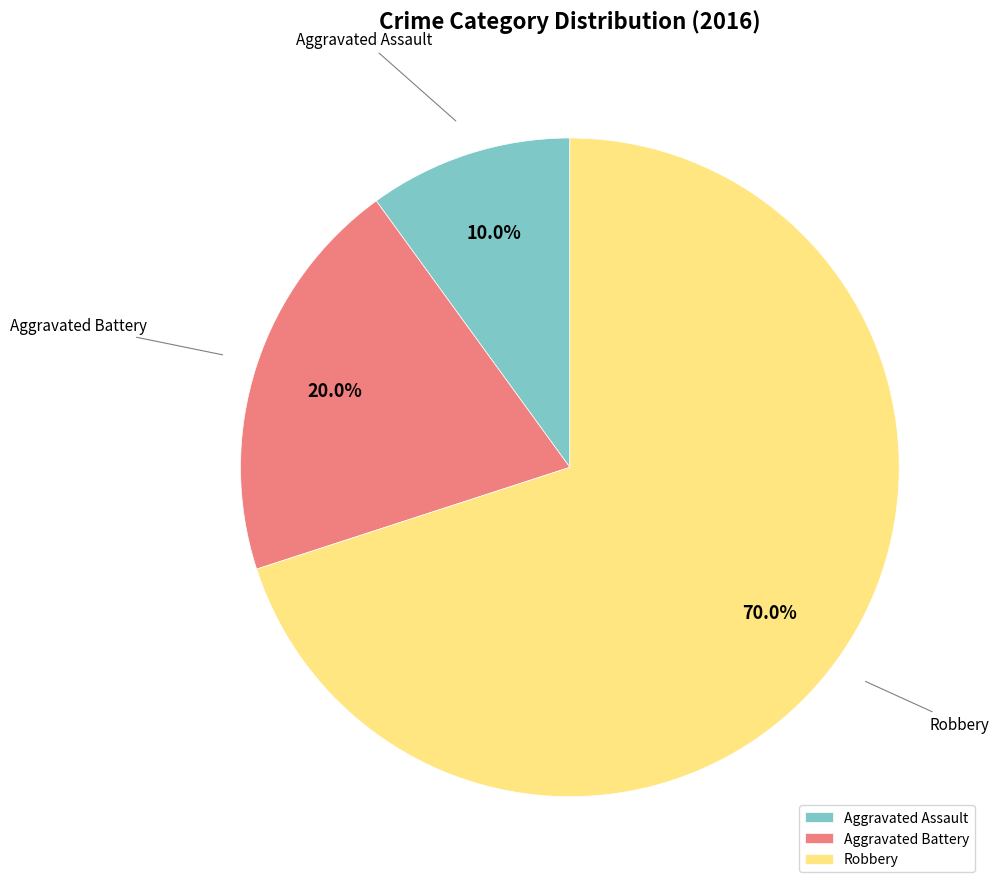

Approximately how many times larger is the value at Aggravated Assault compared to Robbery?

0.1